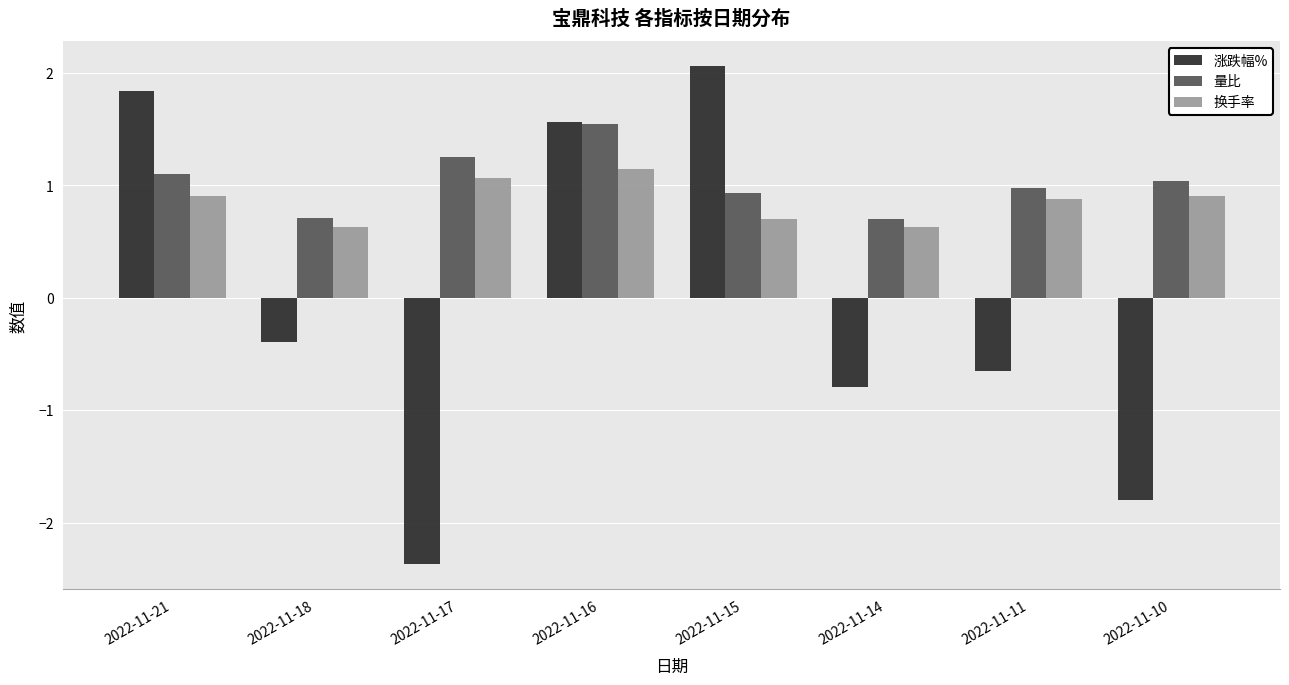

Where is 涨跌幅% nearest to the value 0?

2022-11-18